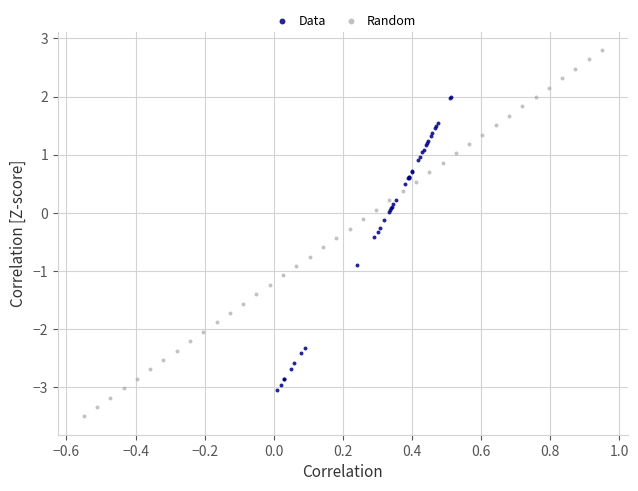

Which series contains the lowest Y value?

Random